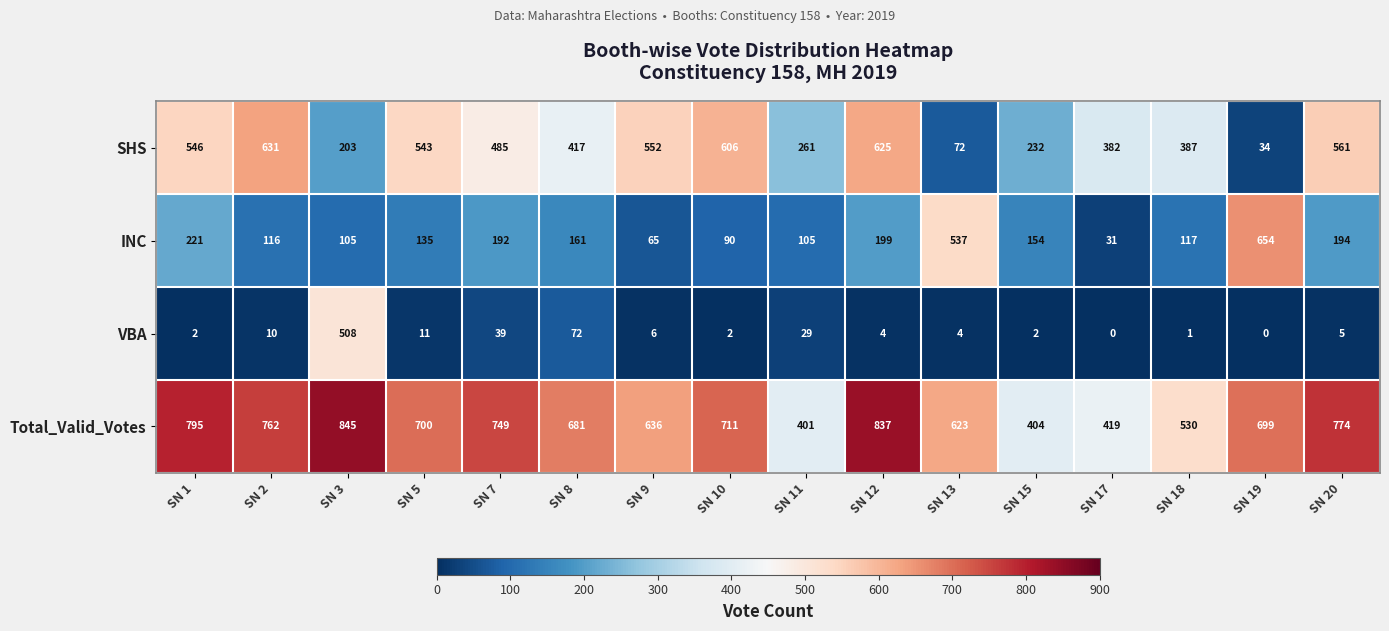

How many series are shown in this chart?

4